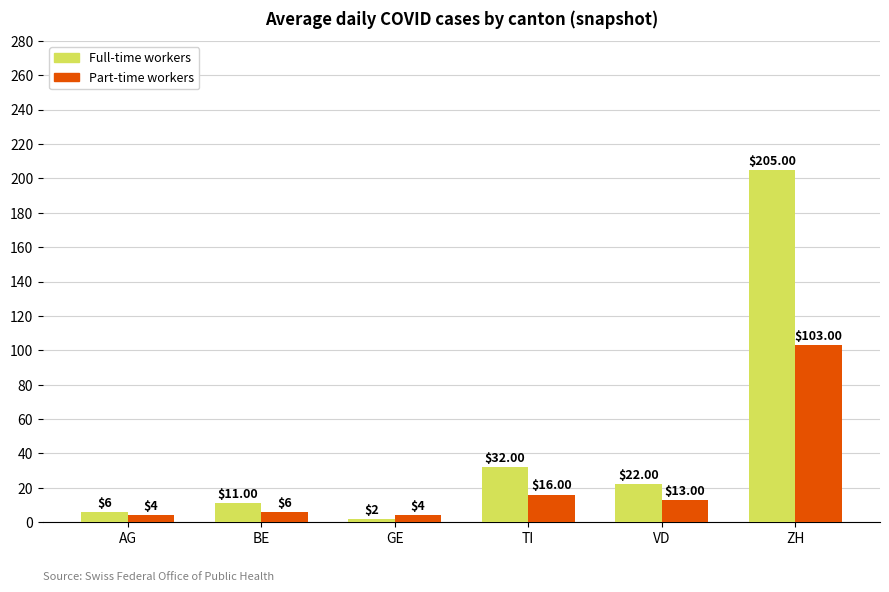

What position from the right is TI?

3